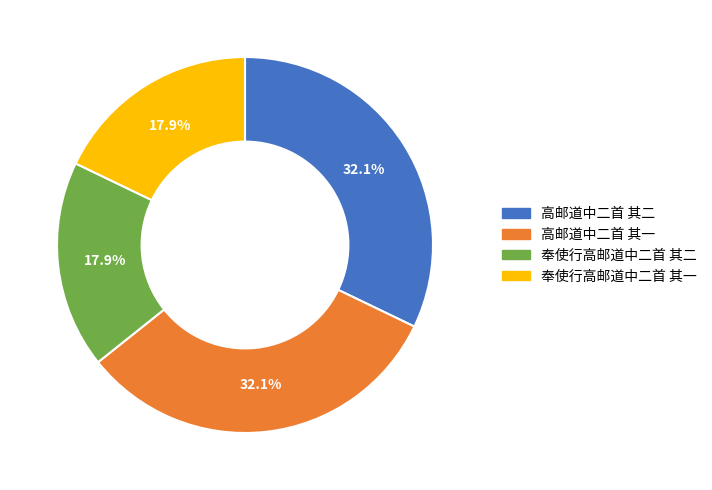

Is 高邮道中二首 其二 the majority of the pie?

No